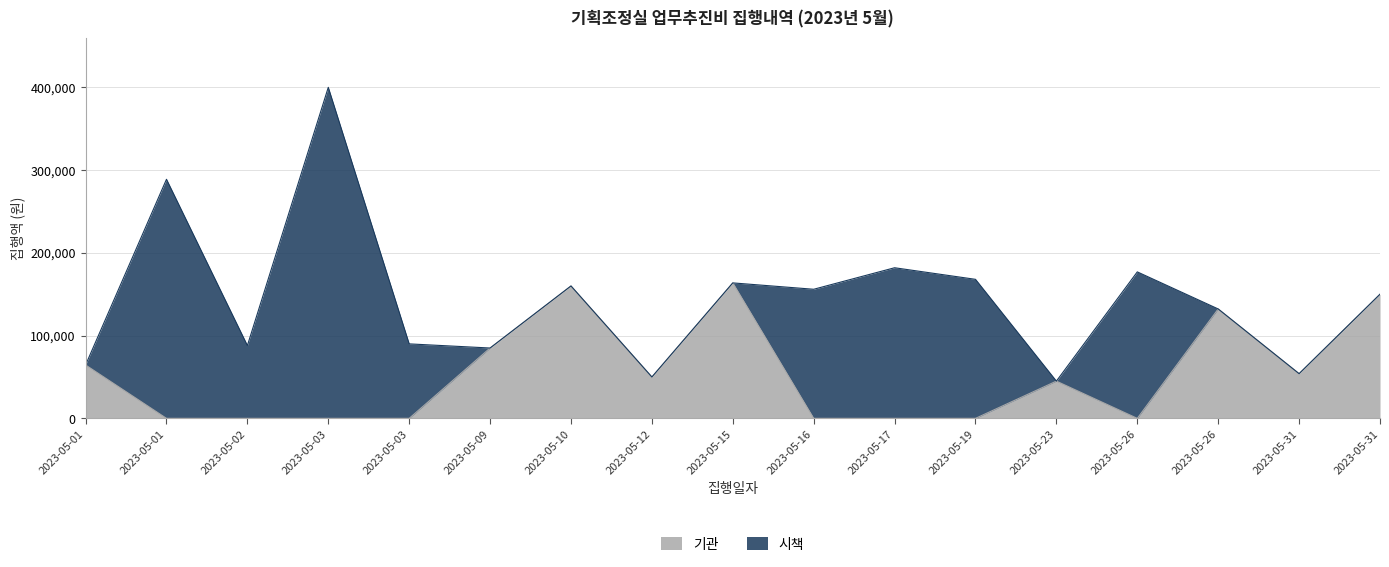

Where does the data first go above 45000?

2023-05-01